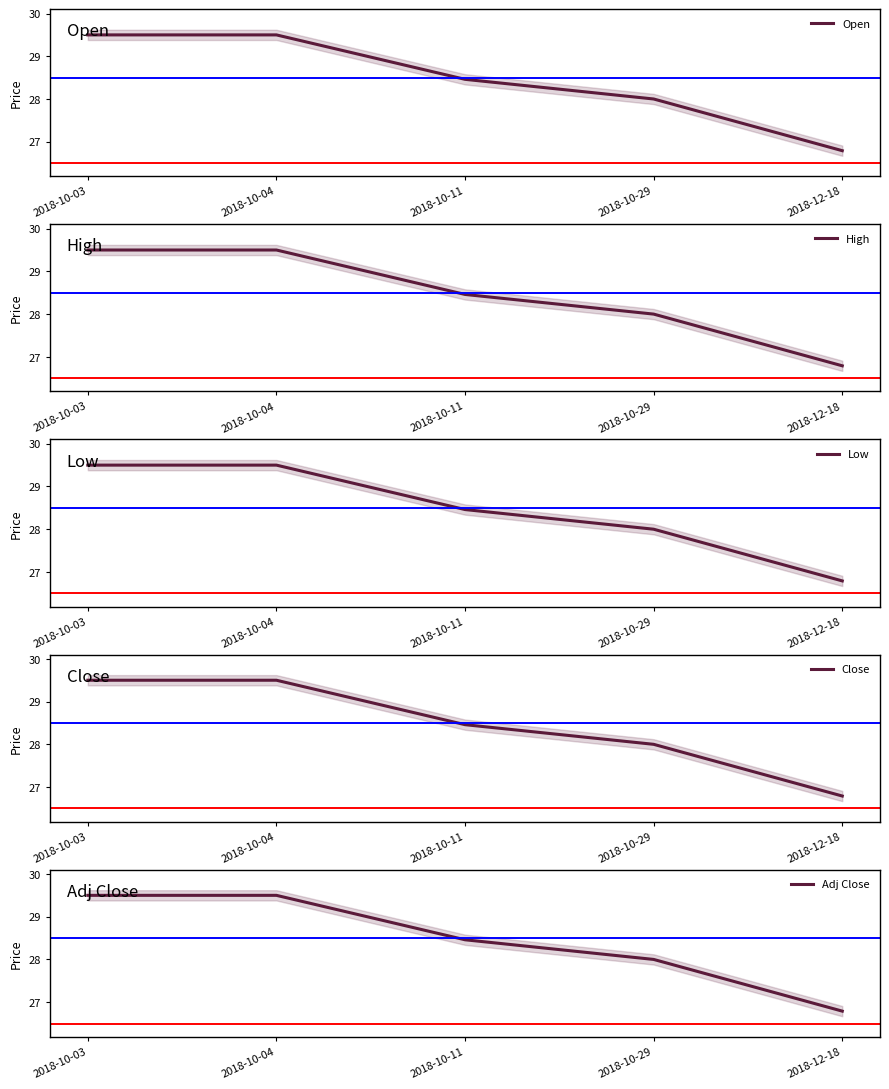

Is the value of Adj Close at 2018-12-18 greater than the value of Low at 2018-10-04?

No